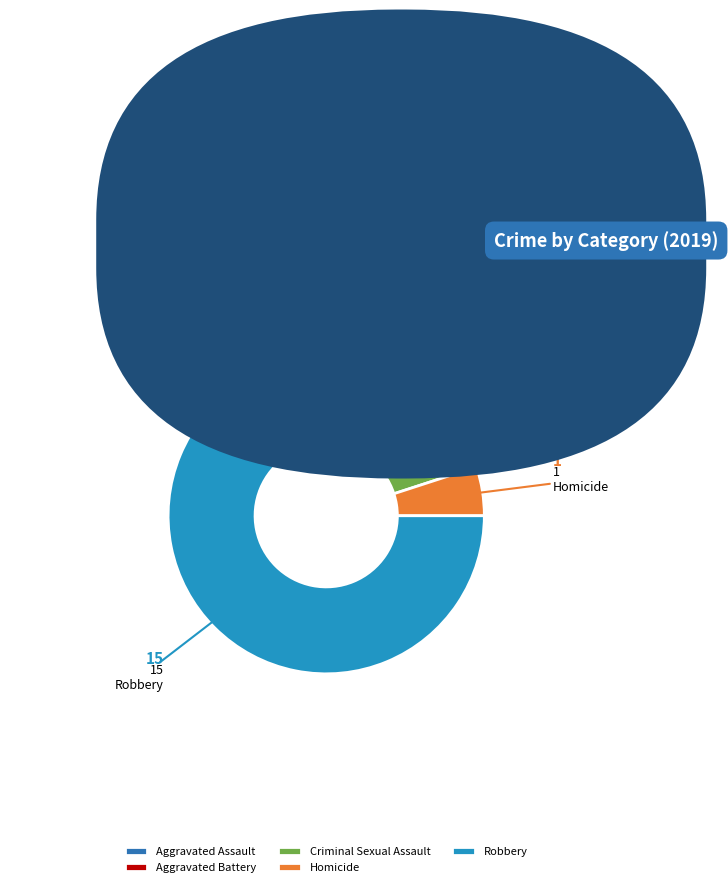

How many slices are in this pie chart?

5